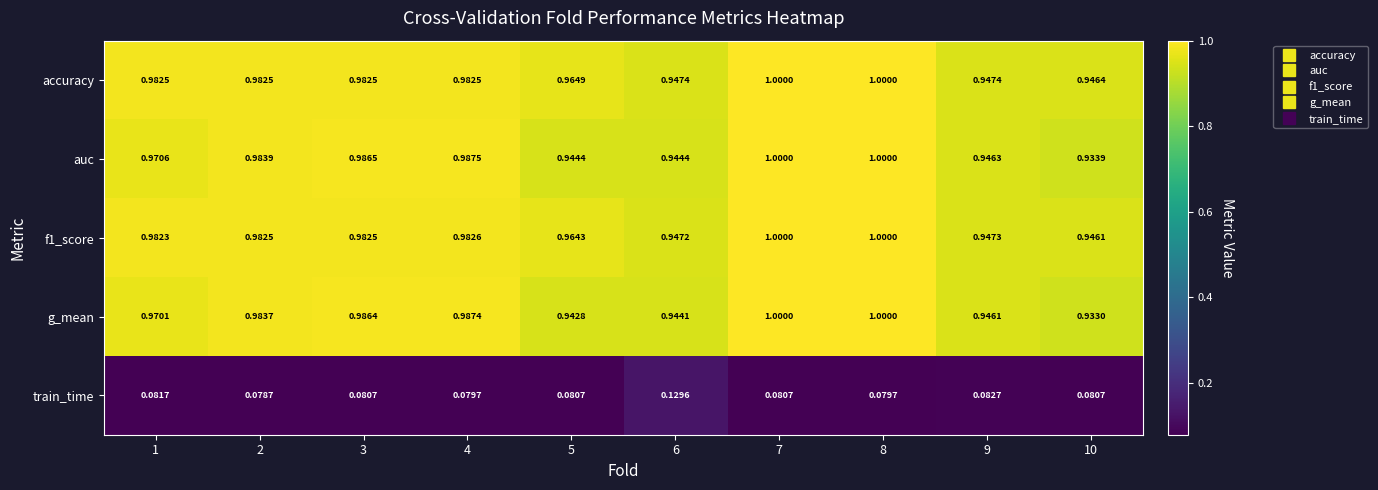

At which category is the sum across all series the highest?

7